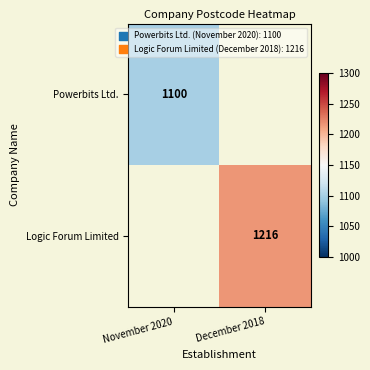

The value of Logic Forum Limited at December 2018 is 1582. True or false?

False